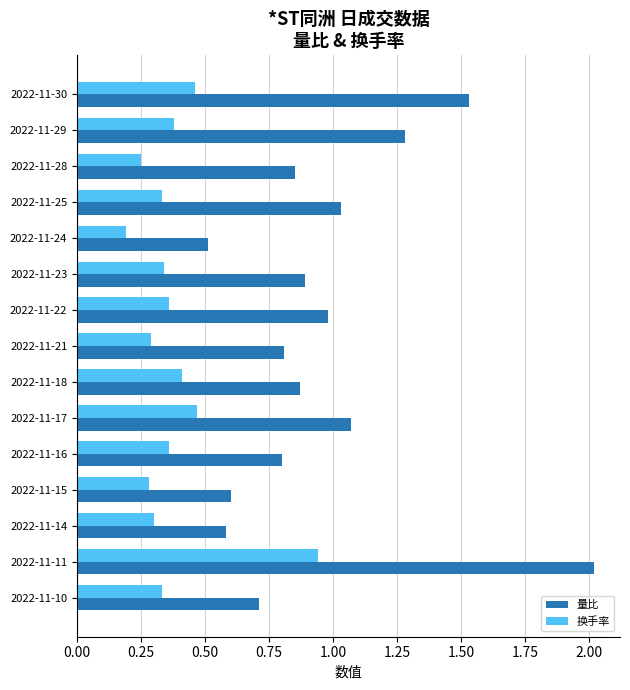

What is the sum of all 量比 values?

14.5